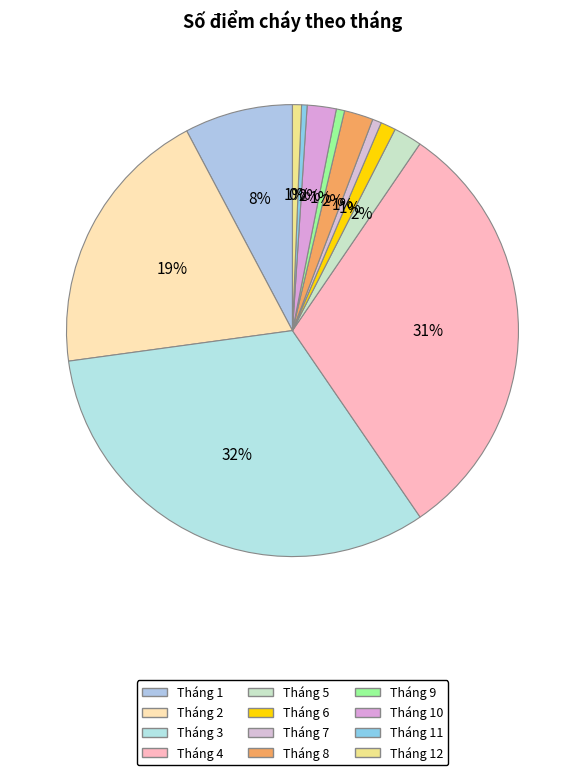

Which has a higher value, Tháng 8 or Tháng 7?

Tháng 8